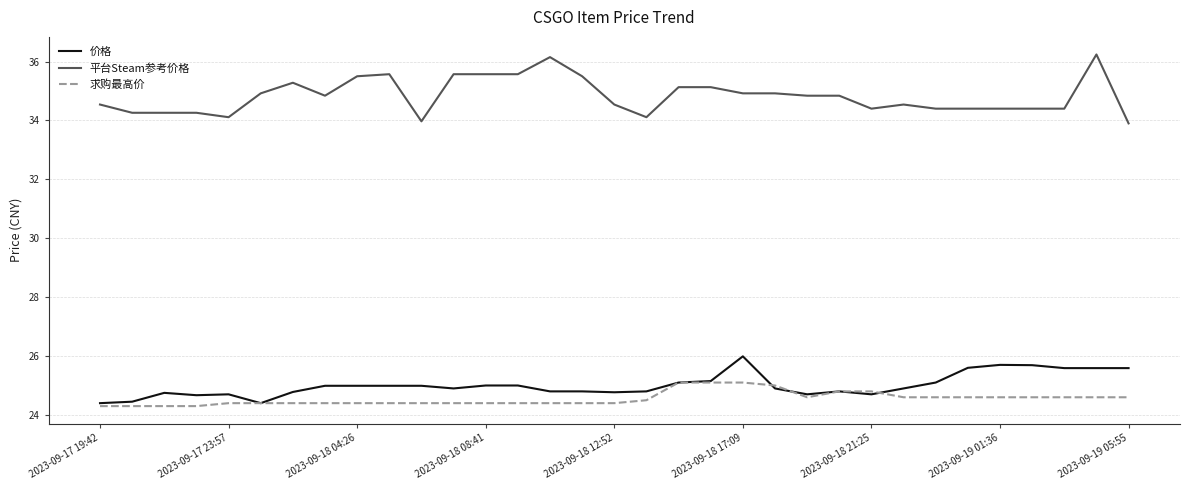

List the series in order of their peak value, highest first.

平台Steam参考价格, 价格, 求购最高价